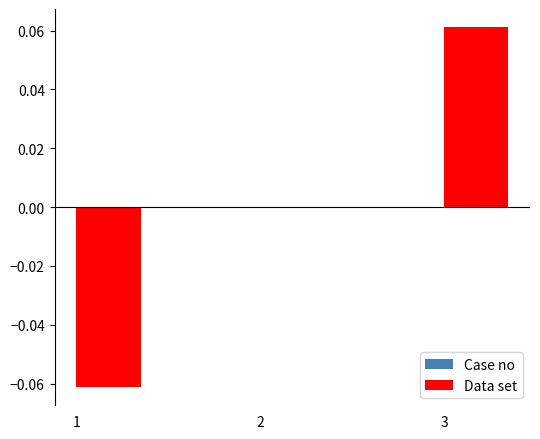

Is it true that the value at 2 is 0.0?

True